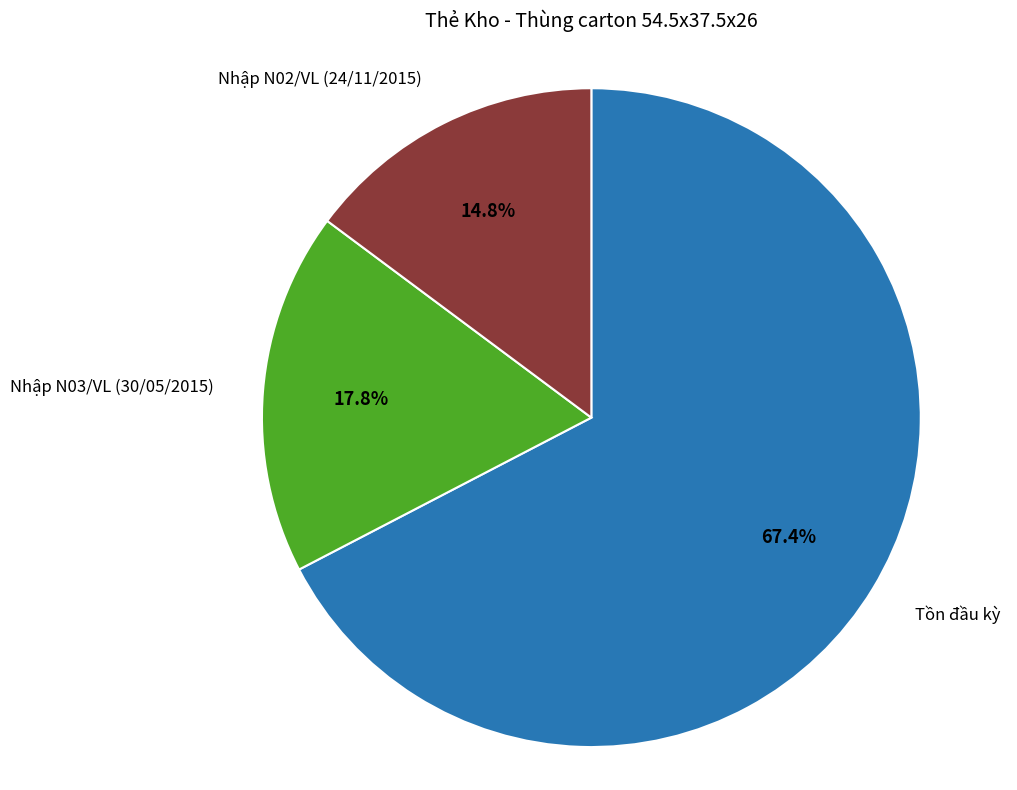

Combined, do Tồn đầu kỳ and Nhập N03/VL (30/05/2015) account for over 50%?

Yes